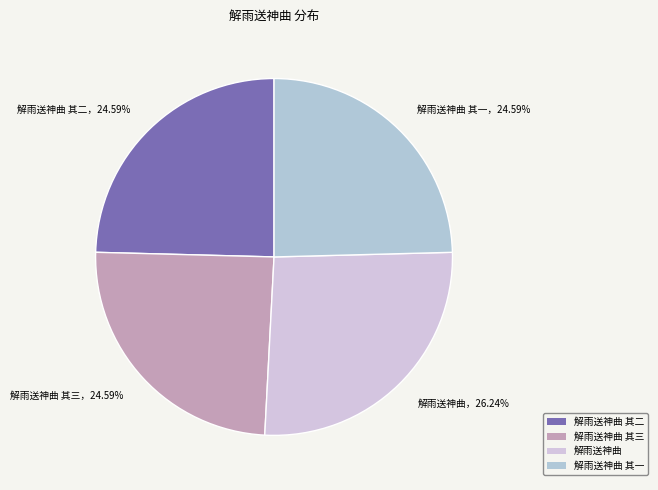

Is there a majority slice in this chart?

No